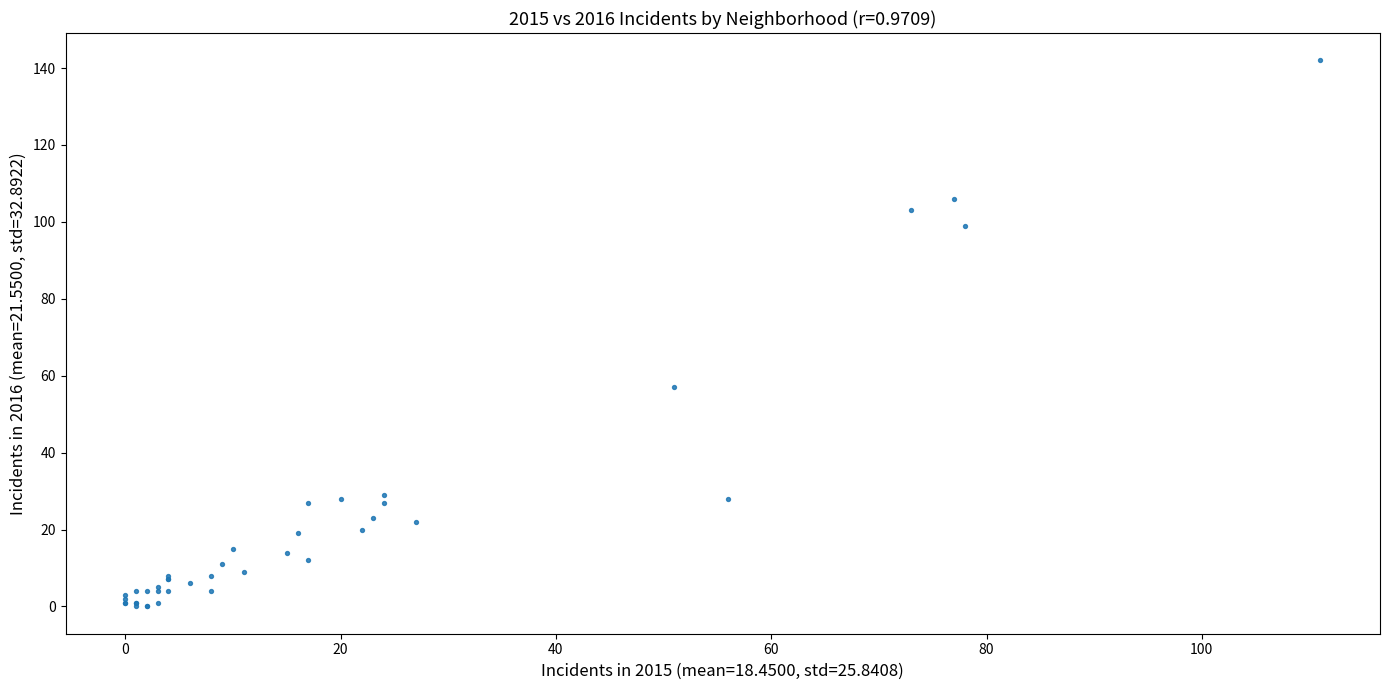

What Y value in the scatter plot is closest to 71?

57